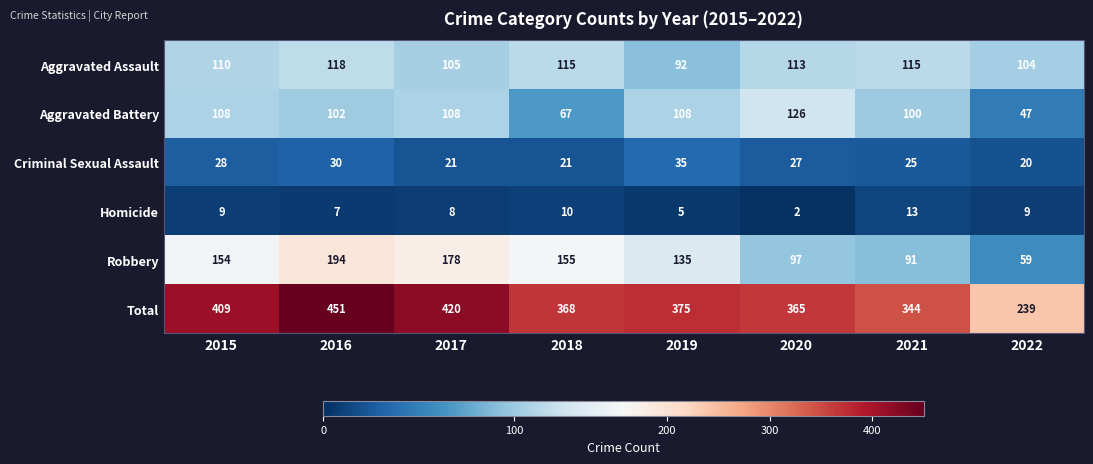

Read the Homicide value at 2017.

8